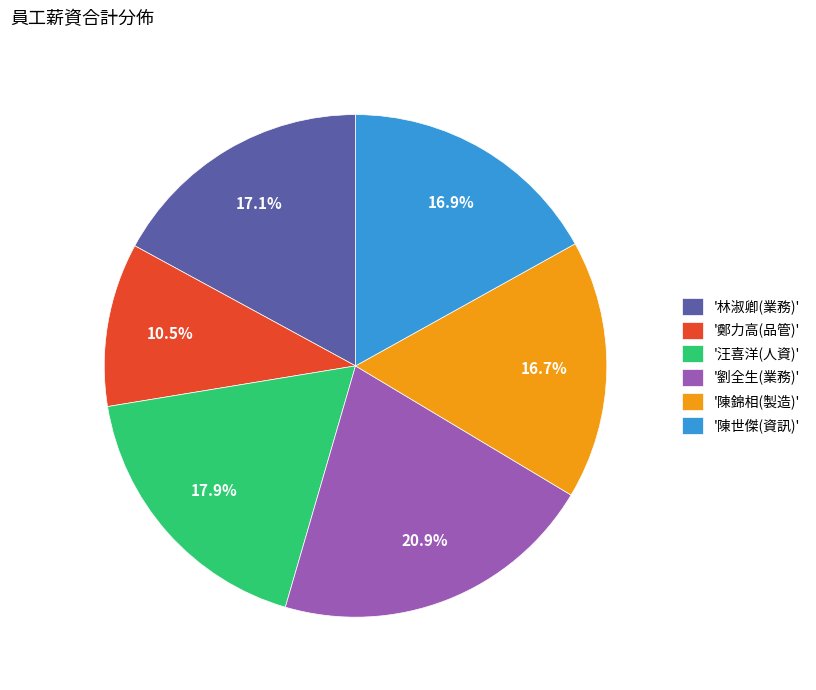

Is there a majority slice in this chart?

No